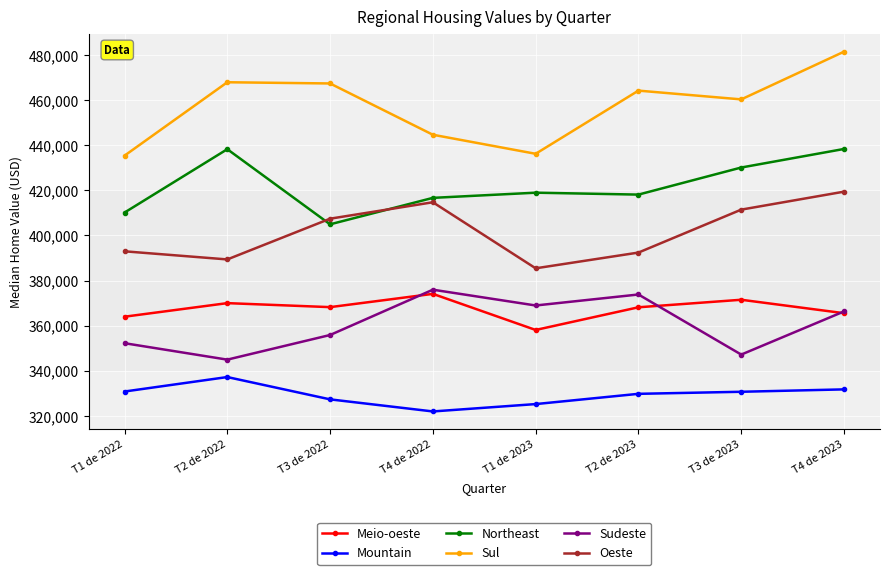

True or false: Northeast and Mountain cross at least once.

False